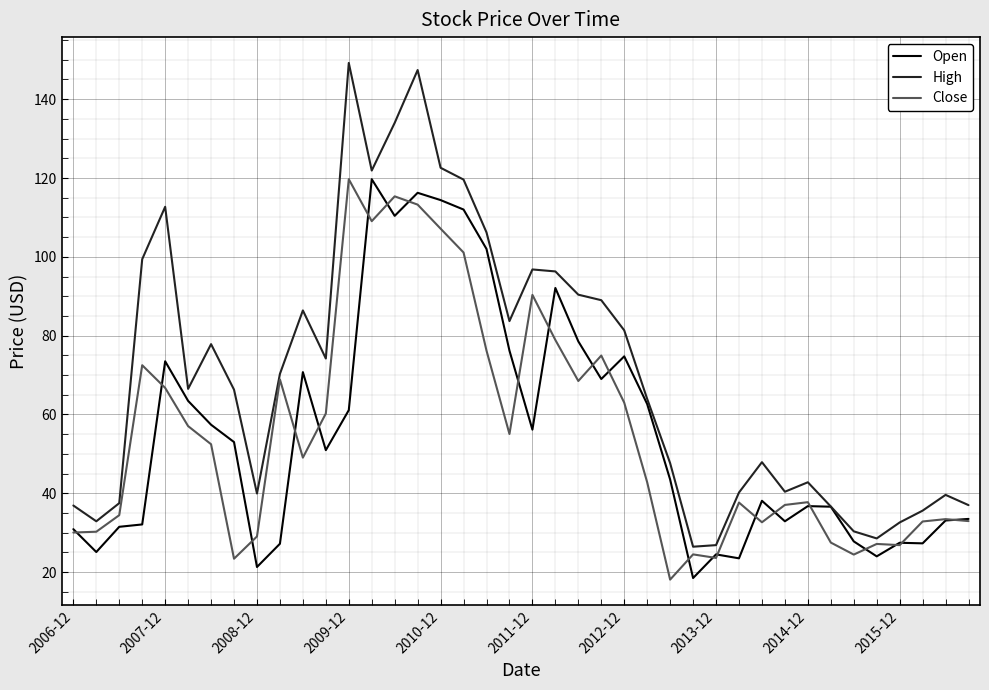

What is the maximum value for High?

149.2